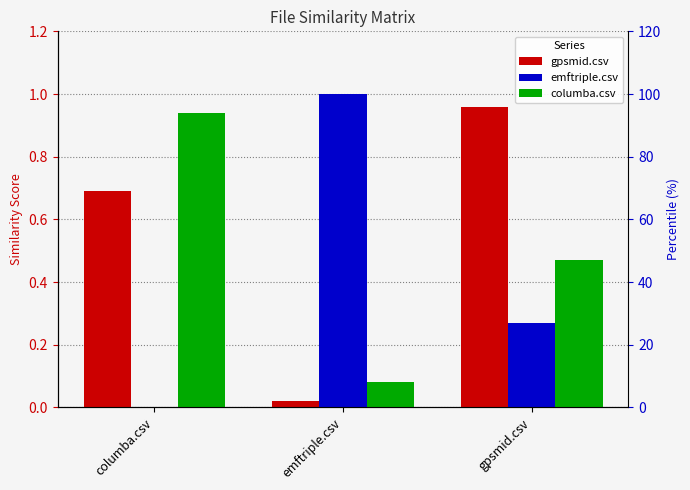

At which label is gpsmid.csv closest to 0?

emftriple.csv